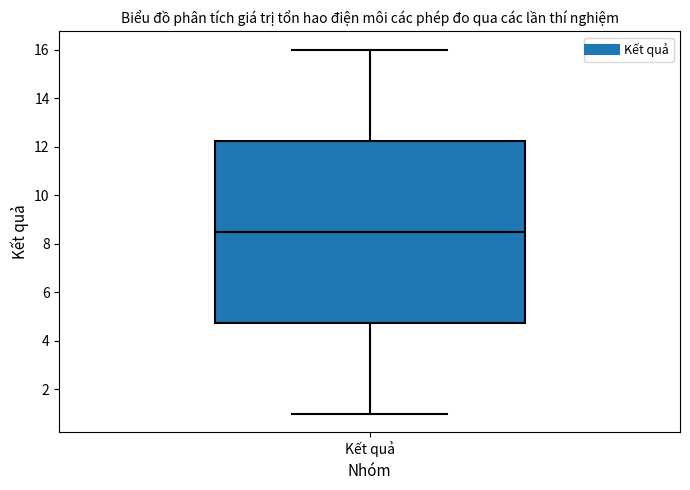

Where is the upper edge of the box for Kết quả on the y-axis? The values are not printed on the chart, so give them approximately, as read against the axis.

12.2